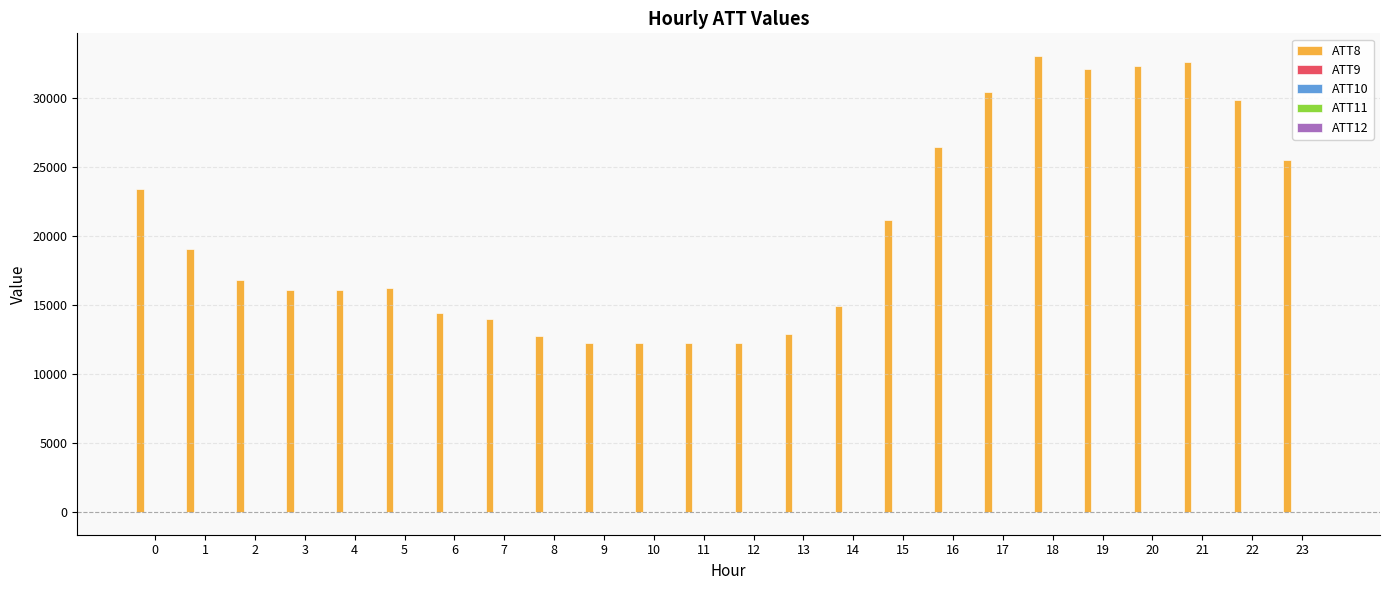

Which series has the largest total across all categories?

ATT8